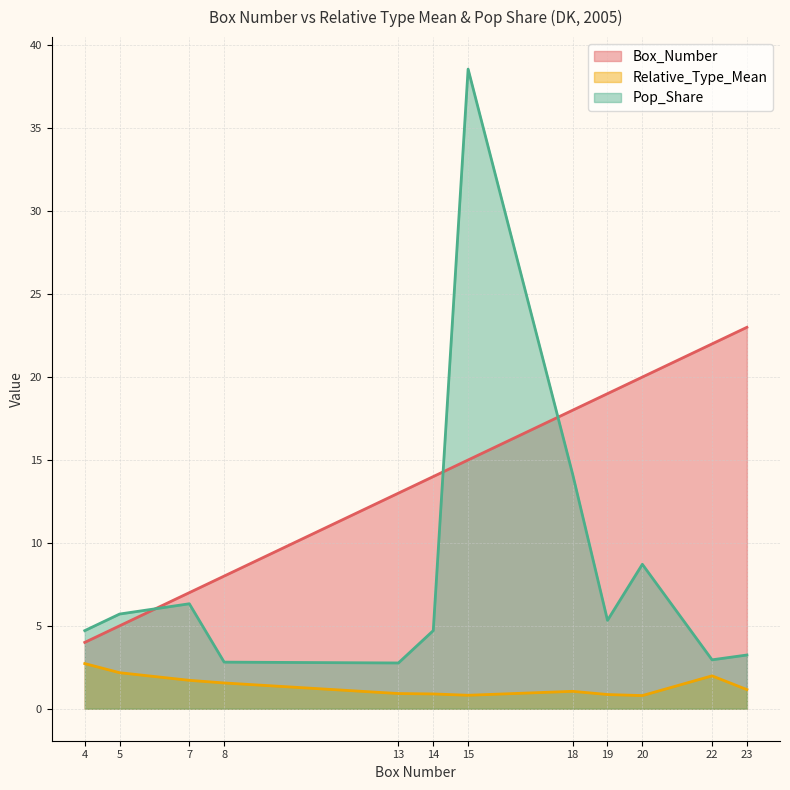

What is the value of the Pop_Share point at the 10th from the left?

8.7